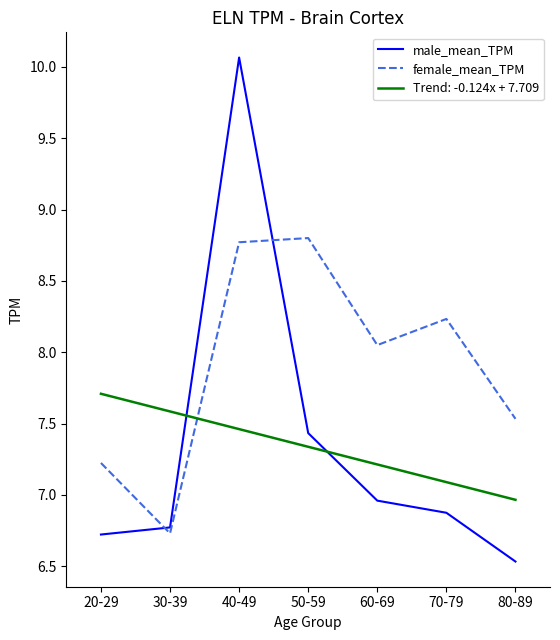

At 70-79, list the series in order from largest to smallest.

female_mean_TPM, Trend: -0.124x + 7.709, male_mean_TPM